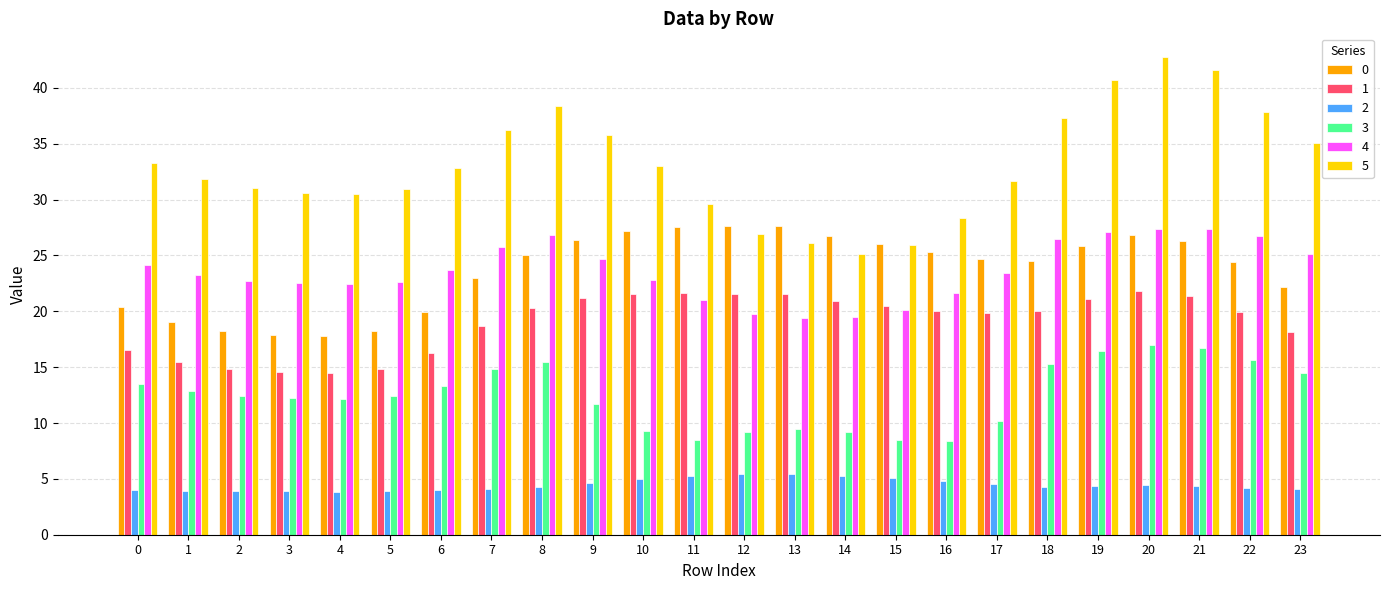

What is the maximum value for 2?

5.5